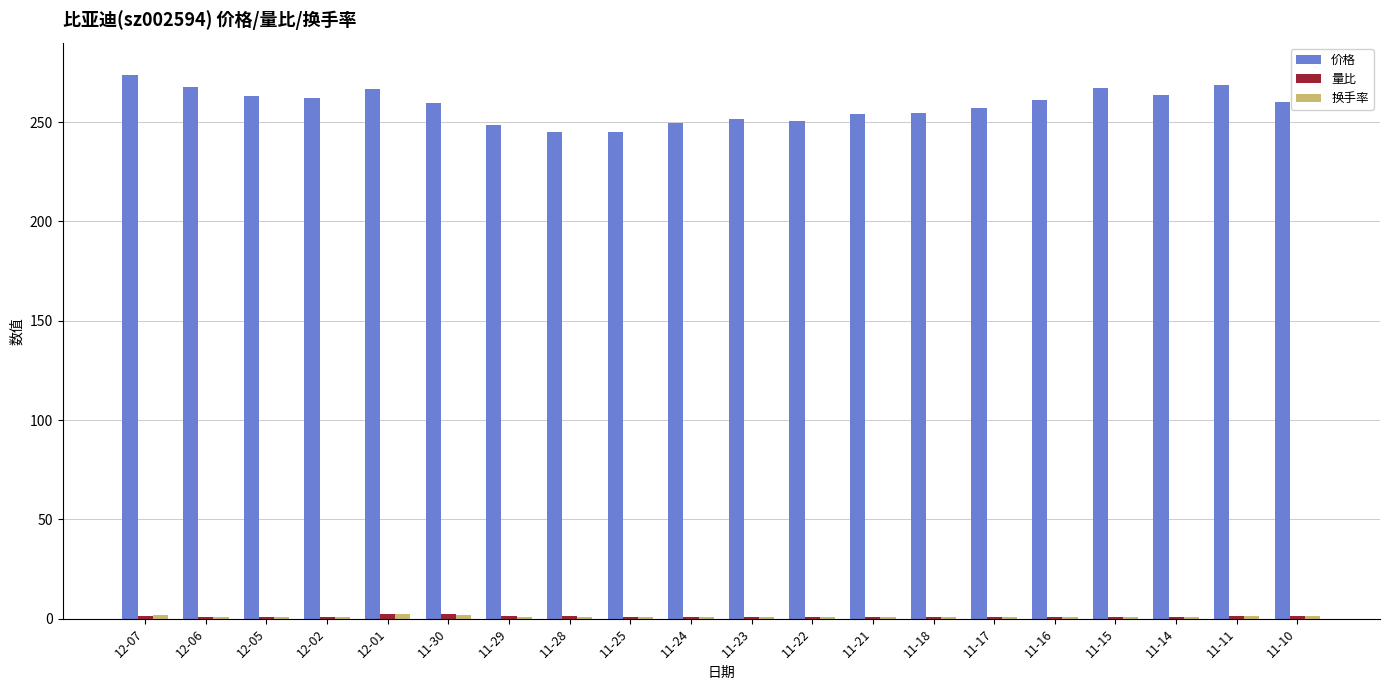

Which series has the largest total across all categories?

价格